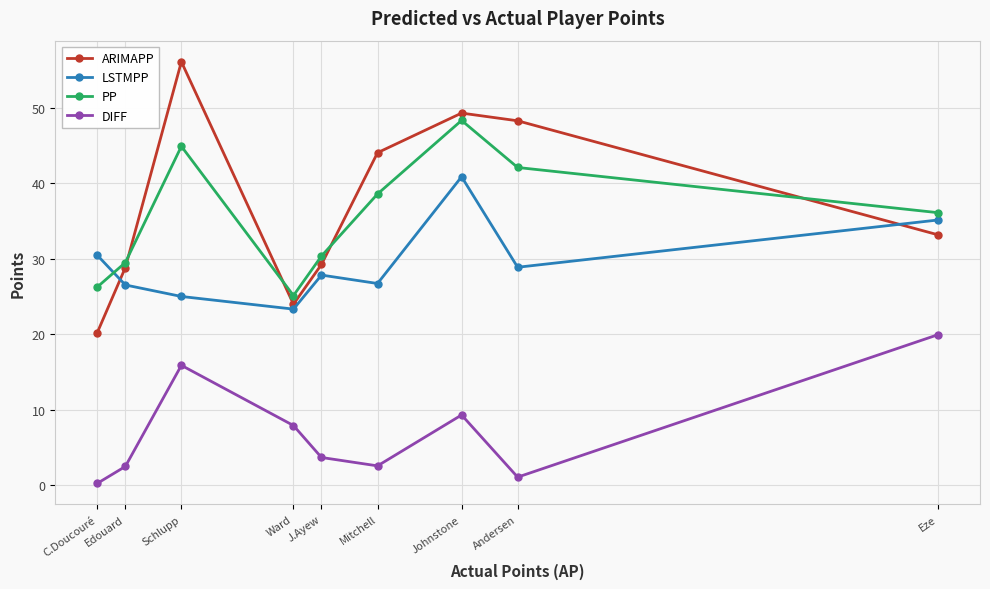

Which series has the largest range (max minus min)?

ARIMAPP